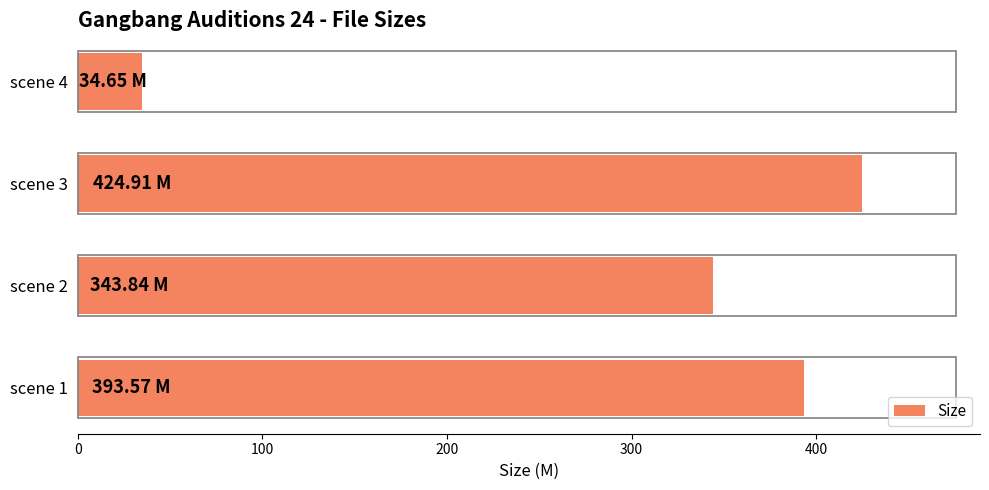

List the labels in order of value, largest first.

scene 3, scene 1, scene 2, scene 4